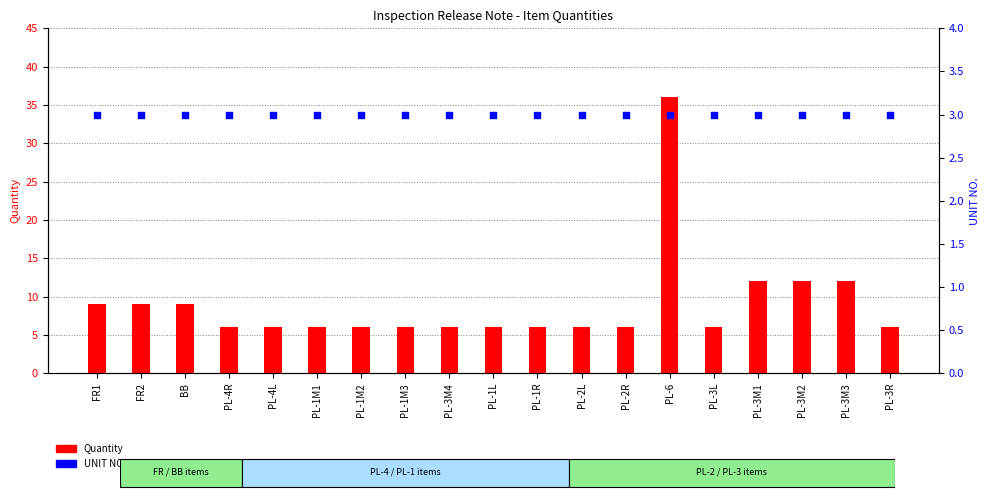

At which category is the sum across all series the highest?

PL-6